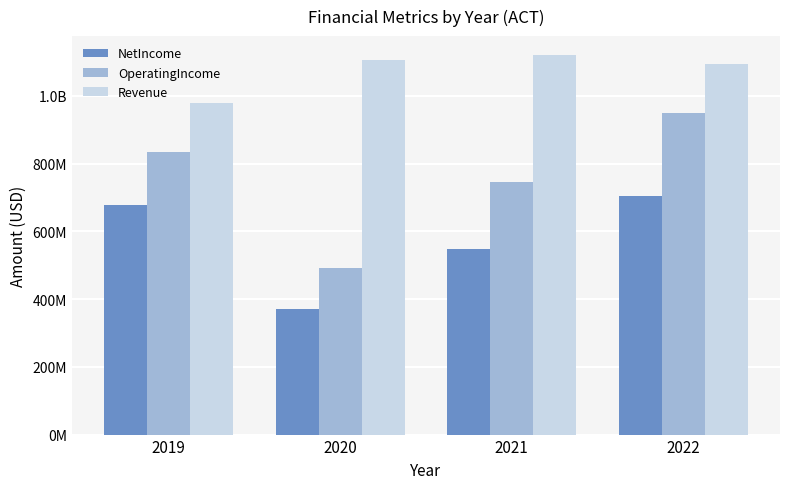

Are the bars grouped side by side (vs. stacked)?

Yes